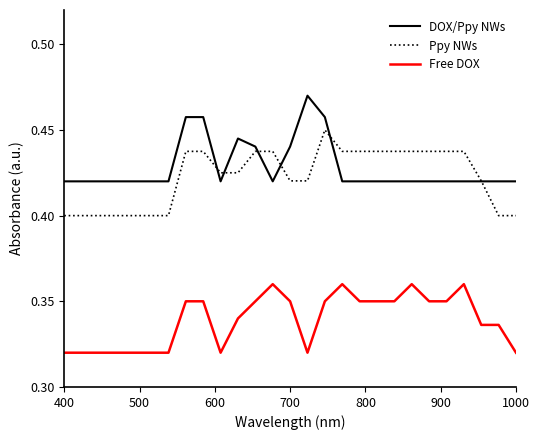

True or false: Ppy NWs and Free DOX cross at least once.

False